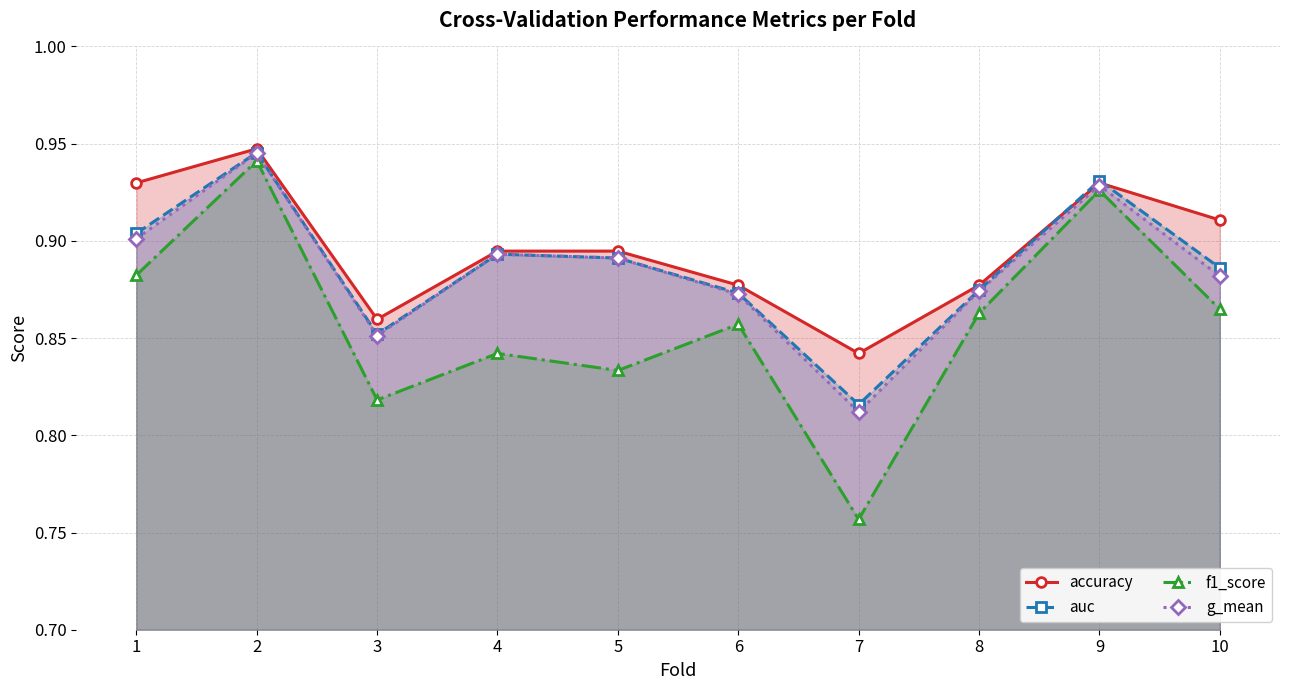

What is the sum of all f1_score values?

8.6